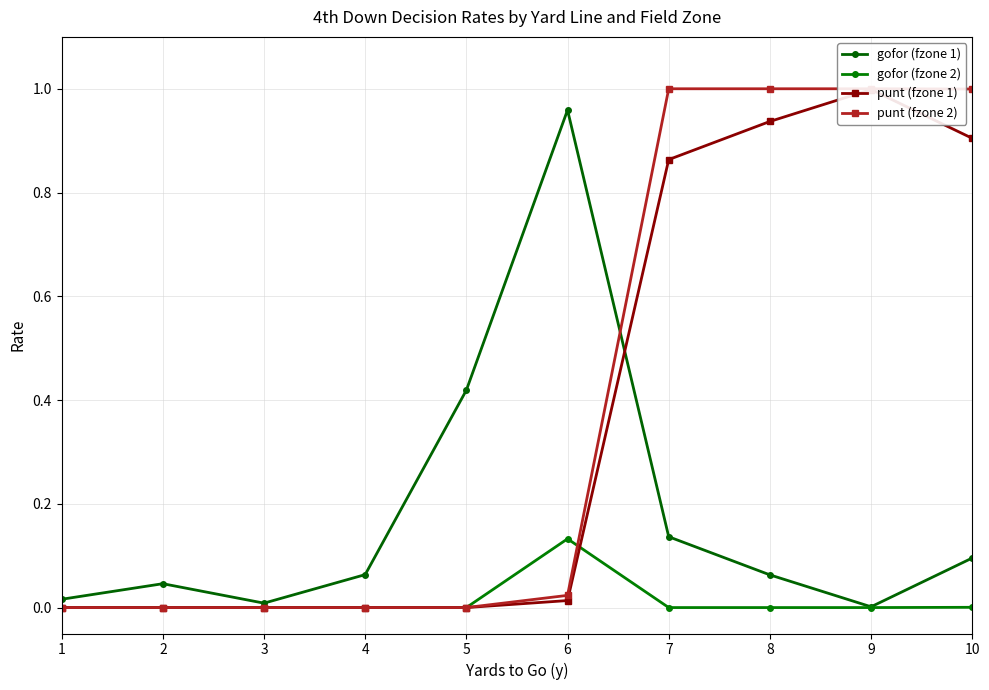

Reading left to right, list all the values displayed in this chart.

gofor (fzone 1): 1=0.0	2=0.0	3=0.0	4=0.1	5=0.4	6=1.0	7=0.1	8=0.1	9=0.0	10=0.1
gofor (fzone 2): 1=0.0	2=0.0	3=0.0	4=0.0	5=0.0	6=0.1	7=0.0	8=0.0	9=0.0	10=0.0
punt (fzone 1): 1=0.0	2=0.0	3=0.0	4=0.0	5=0.0	6=0.0	7=0.9	8=0.9	9=1.0	10=0.9
punt (fzone 2): 1=0.0	2=0.0	3=0.0	4=0.0	5=0.0	6=0.0	7=1.0	8=1.0	9=1.0	10=1.0